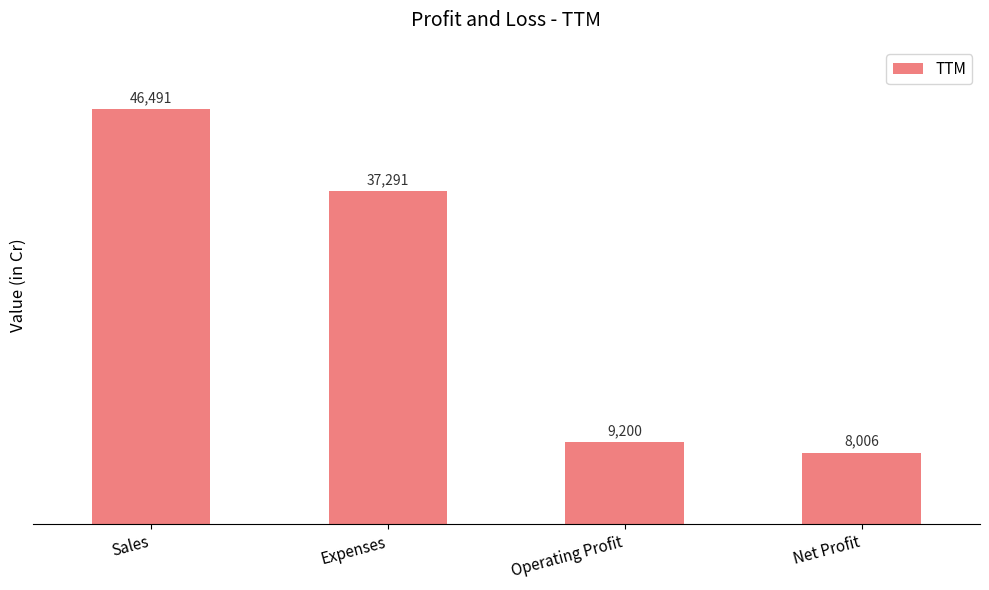

What is the ratio of the value at Operating Profit to the value at Sales?

0.2